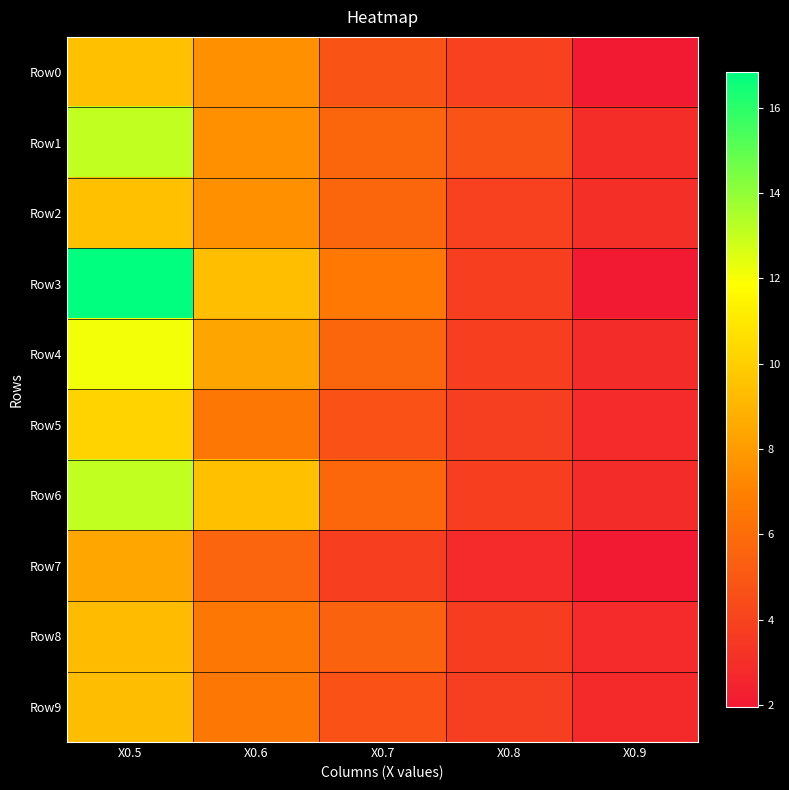

Reading left to right, extract all data points from this chart.

Row0: X0.5=9.4	X0.6=7.6	X0.7=4.8	X0.8=3.9	X0.9=2.0
Row1: X0.5=13.1	X0.6=7.6	X0.7=5.7	X0.8=4.8	X0.9=3.0
Row2: X0.5=9.4	X0.6=7.6	X0.7=5.7	X0.8=3.9	X0.9=3.0
Row3: X0.5=16.9	X0.6=9.4	X0.7=6.6	X0.8=3.8	X0.9=1.9
Row4: X0.5=12.1	X0.6=8.4	X0.7=5.7	X0.8=3.9	X0.9=2.9
Row5: X0.5=10.2	X0.6=6.5	X0.7=4.7	X0.8=3.8	X0.9=2.8
Row6: X0.5=13.1	X0.6=9.4	X0.7=5.7	X0.8=3.8	X0.9=2.9
Row7: X0.5=8.4	X0.6=5.6	X0.7=3.9	X0.8=2.9	X0.9=1.9
Row8: X0.5=9.3	X0.6=6.5	X0.7=5.5	X0.8=3.7	X0.9=2.8
Row9: X0.5=9.3	X0.6=6.5	X0.7=4.7	X0.8=3.8	X0.9=2.8